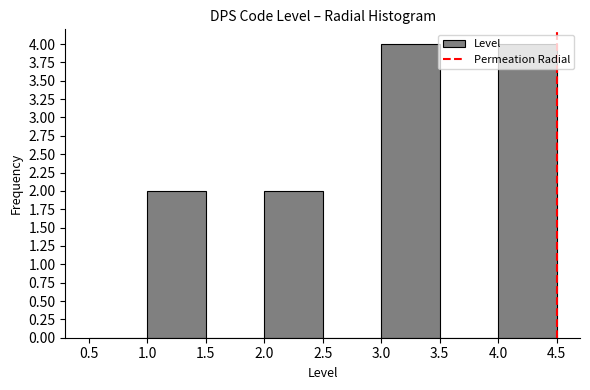

How tall is the bar that spans 2.0 to 2.5 on the x-axis? The values are not printed on the chart, so give them approximately, as read against the axis.

2